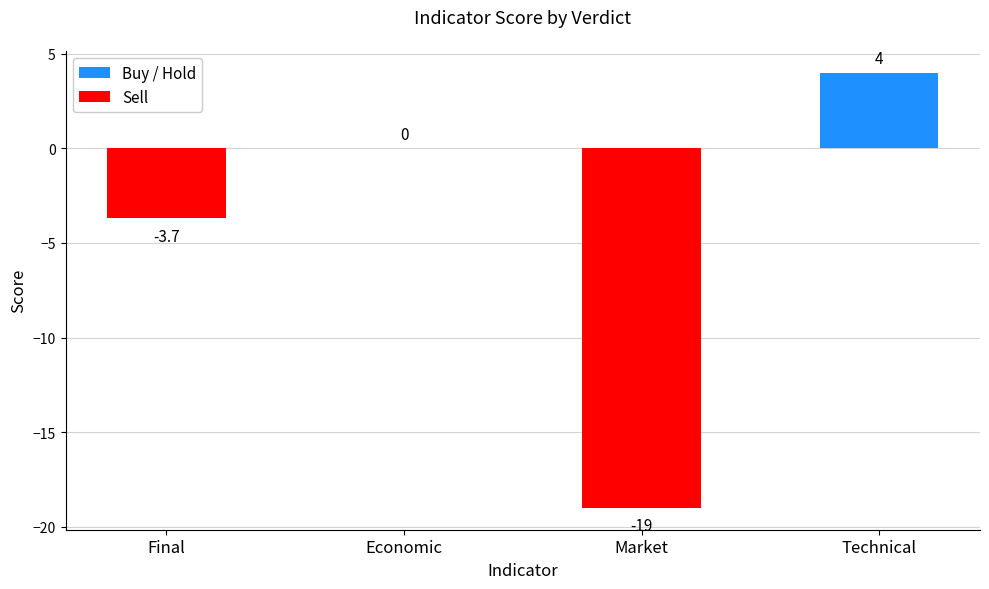

Between Final and Economic, which is larger?

Economic